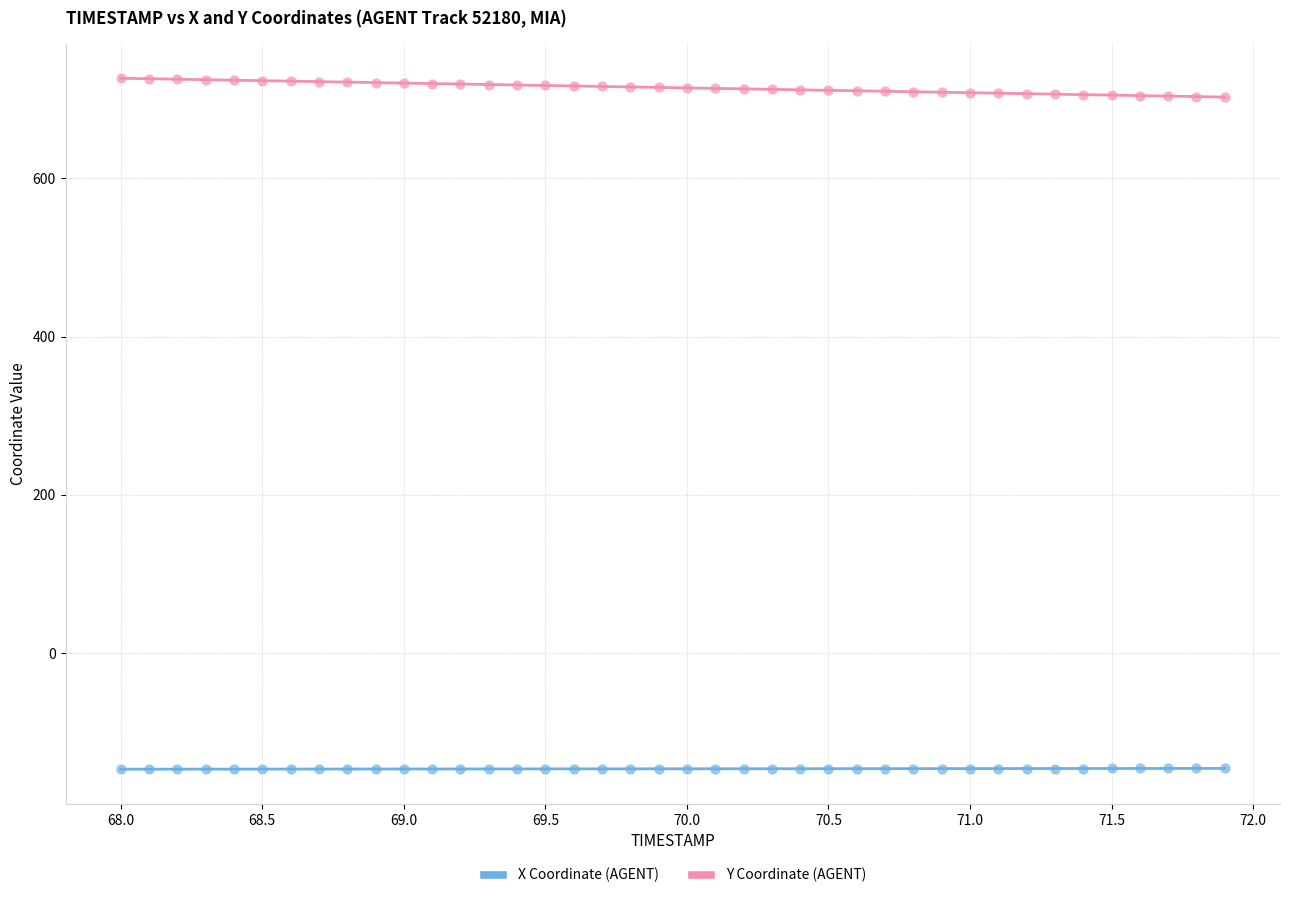

Across all data points, what is the range of X values (max minus min)?

3.9